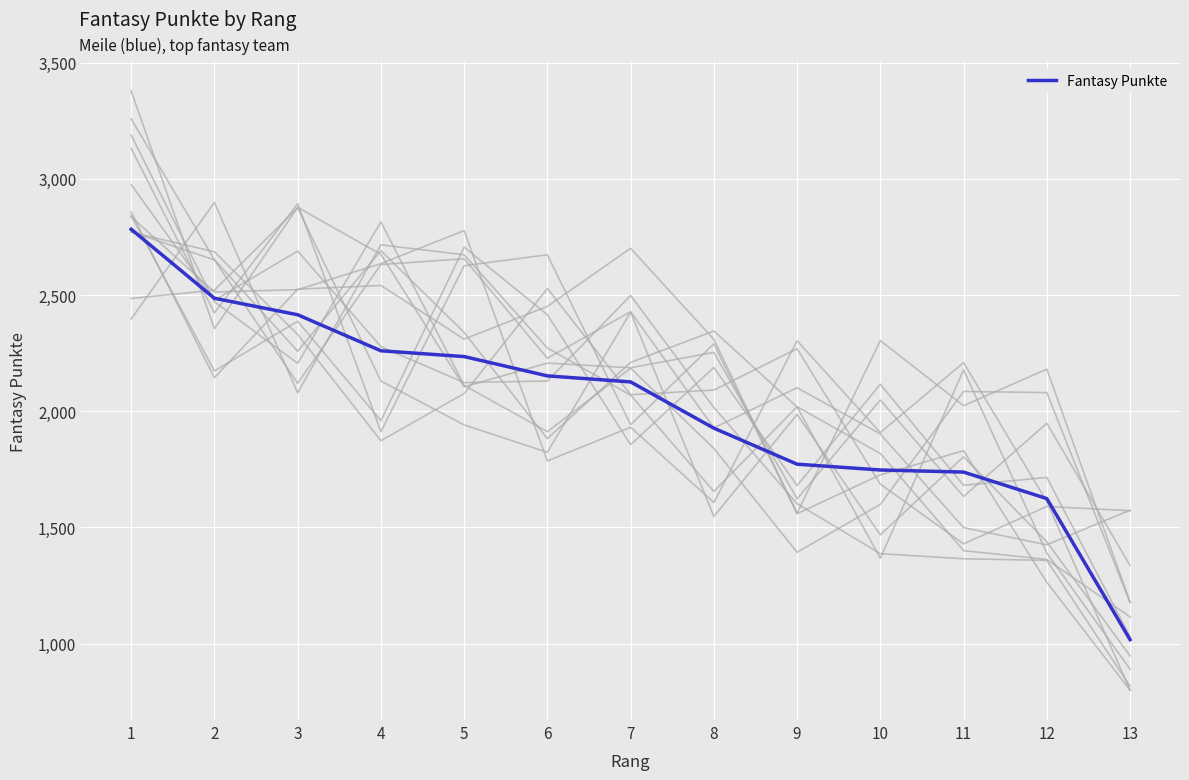

Which category has the lowest value across all series?

13